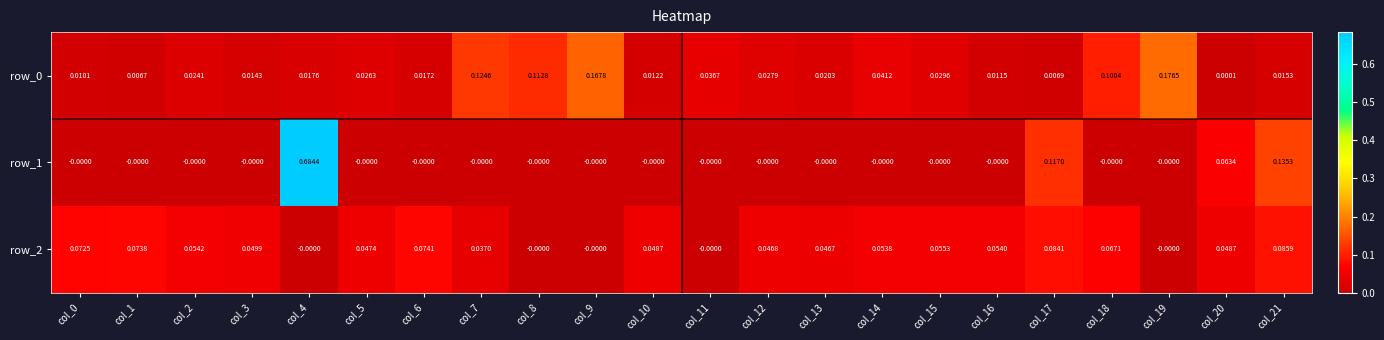

What is the total value across all series at col_0?

0.1